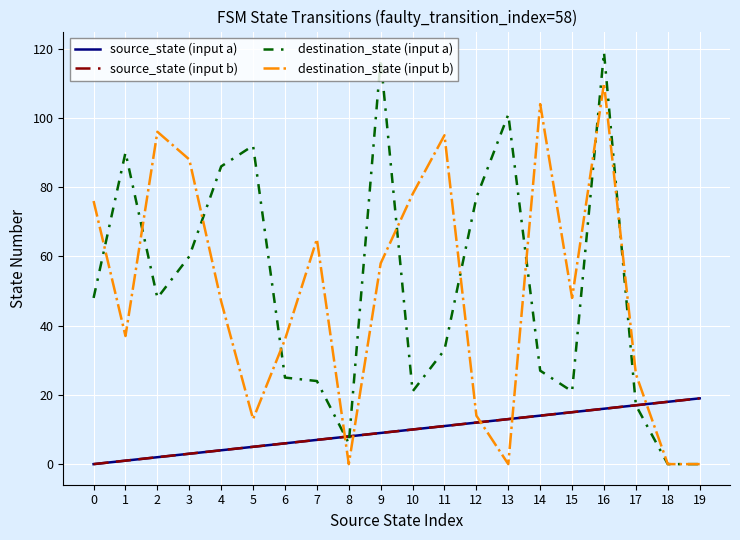

Does the chart have visible grid lines?

Yes